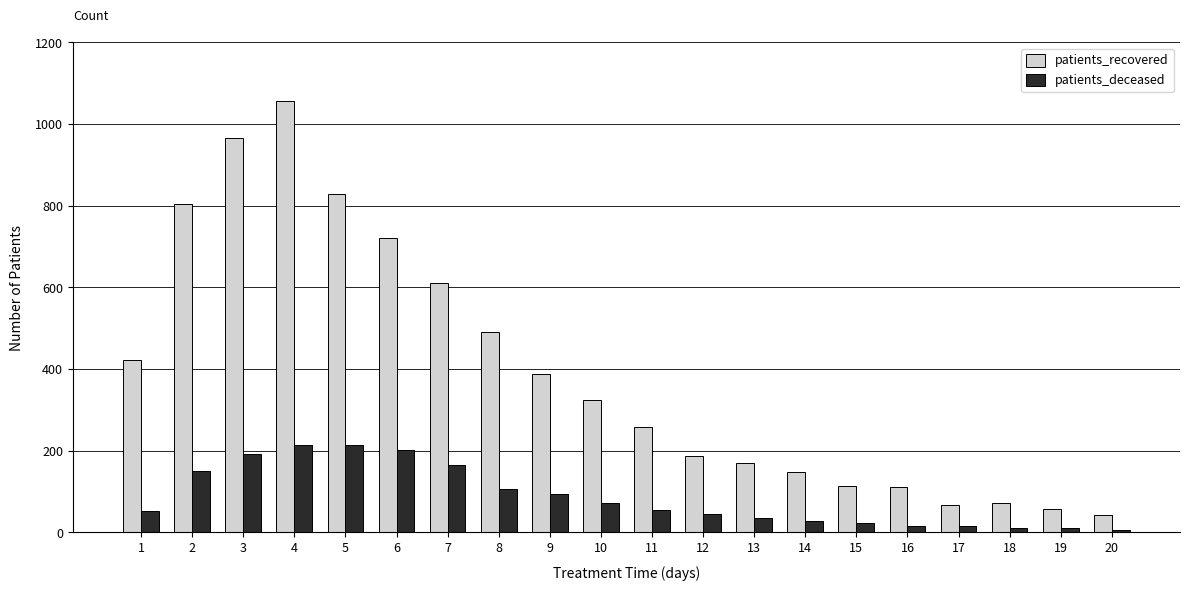

What is the sum of the patients_deceased values at 8 and 10?

180